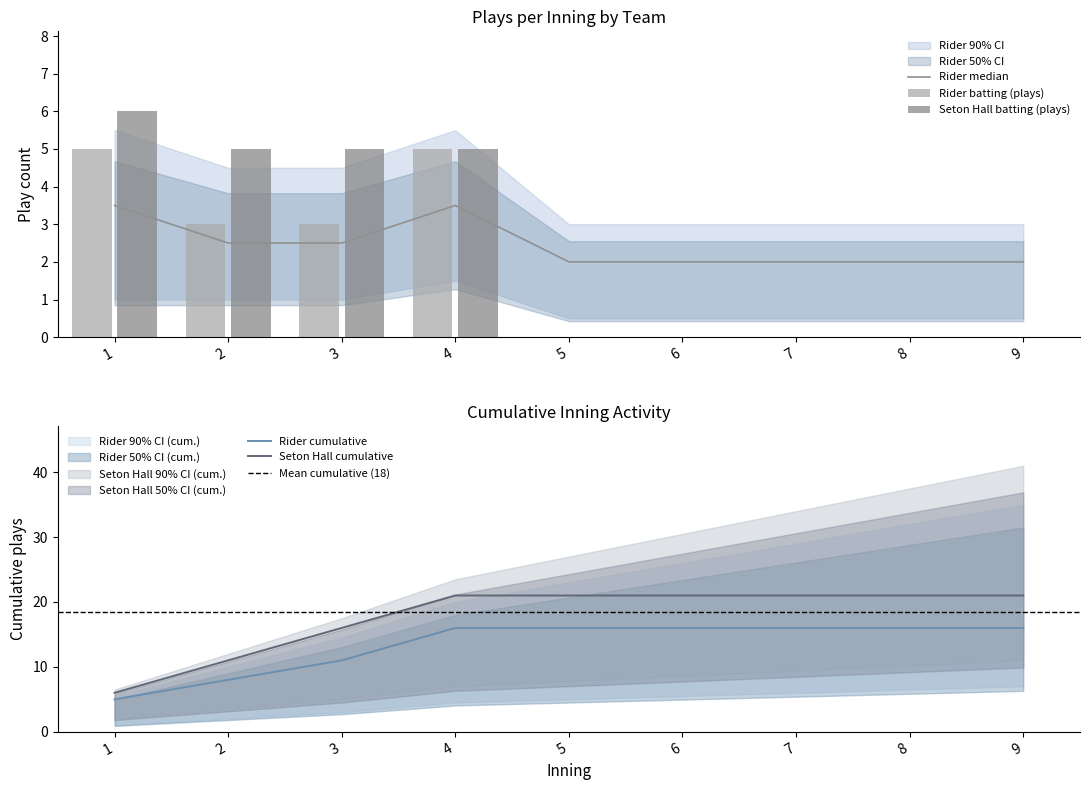

Reading left to right, extract all data points from this chart.

Rider batting (plays): 1=5	2=3	3=3	4=5	5=0	6=0	7=0	8=0	9=0
Seton Hall batting (plays): 1=6	2=5	3=5	4=5	5=0	6=0	7=0	8=0	9=0